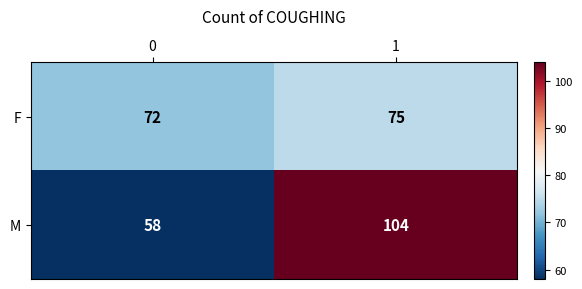

What is the smallest value displayed?

58